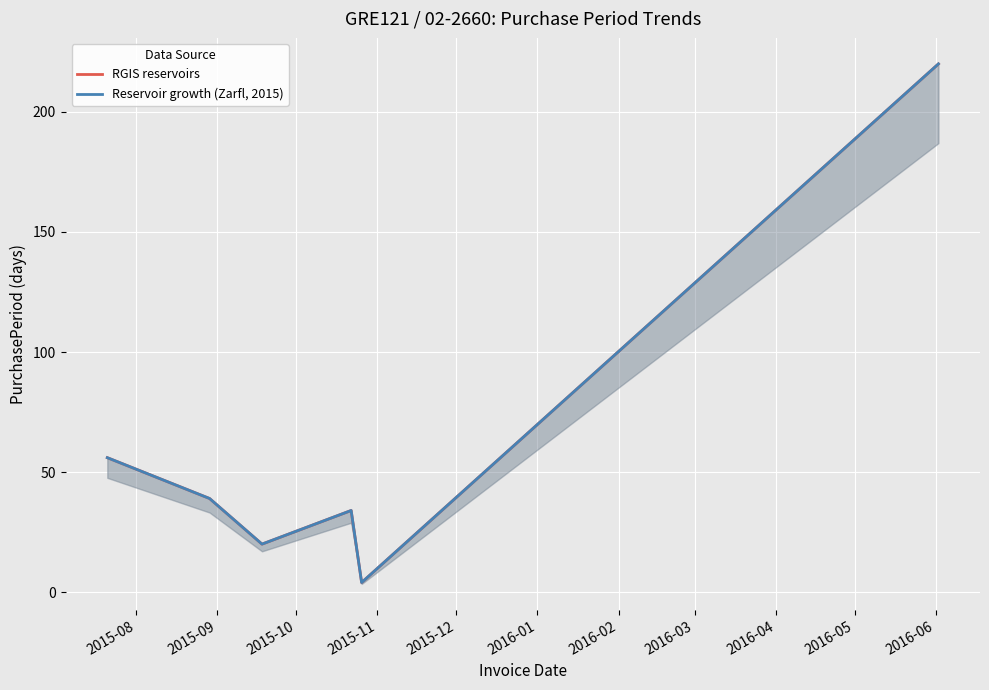

Which series has the largest total across all categories?

RGIS reservoirs